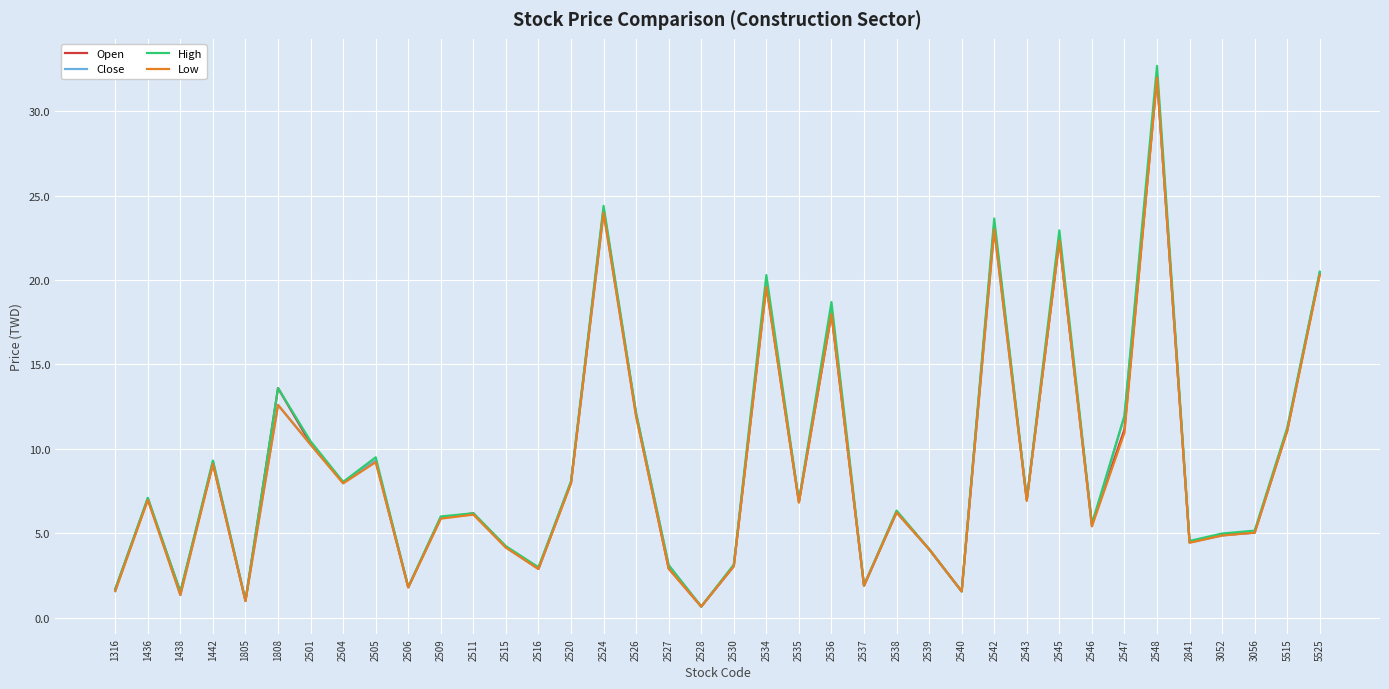

Which label corresponds to the largest value in the chart?

2548